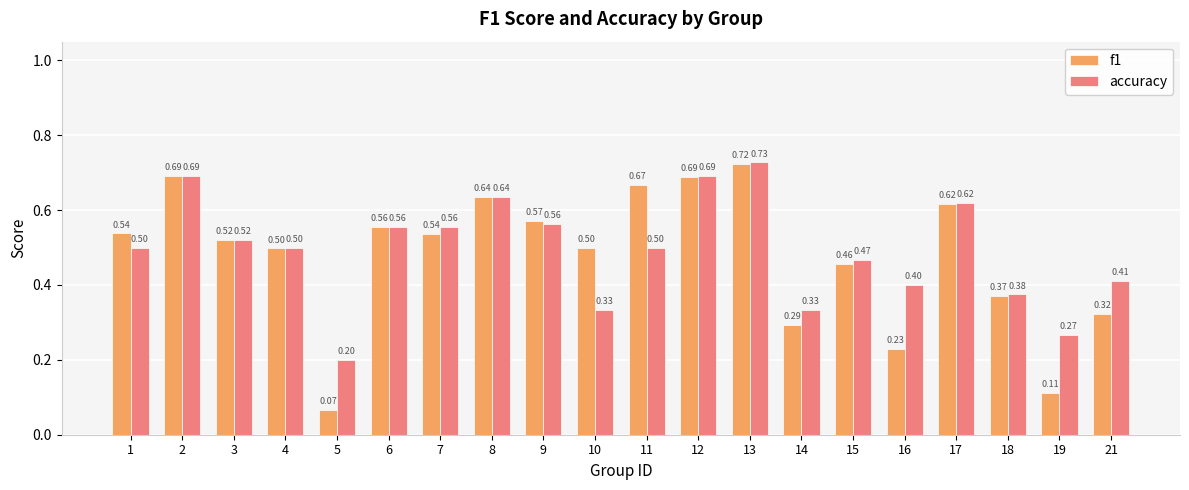

How many bars are there in each group?

2